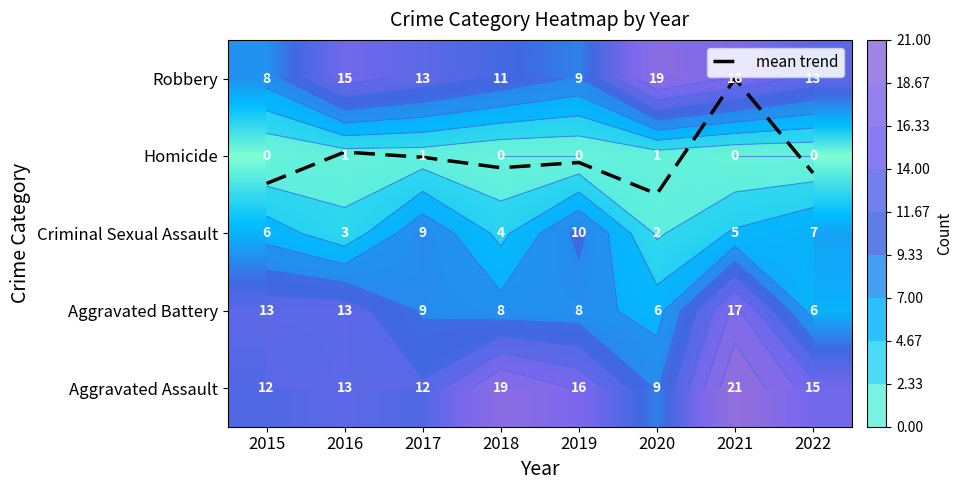

The value of Criminal Sexual Assault at 2020 is 0.5. True or false?

False